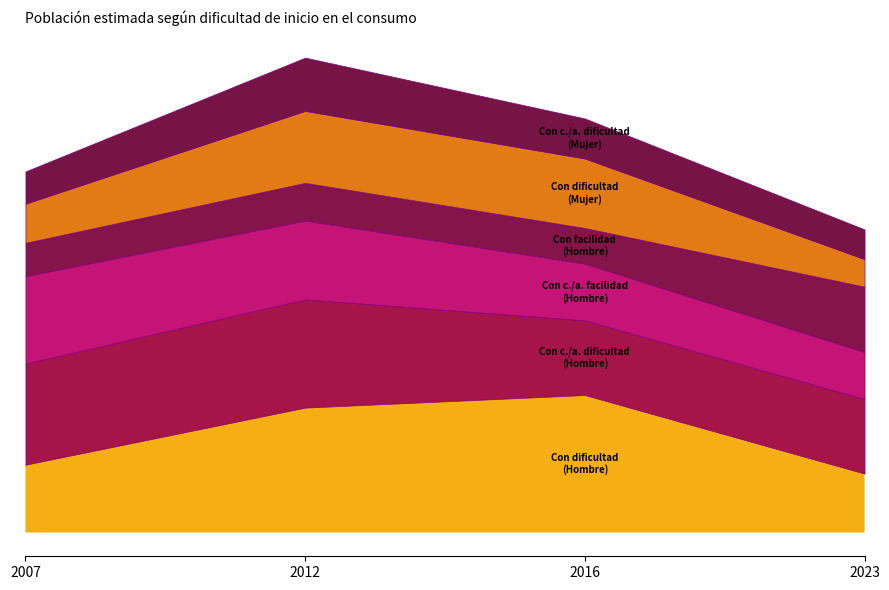

Which category has the highest value in the Con facilidad (Hombre) series?

2023